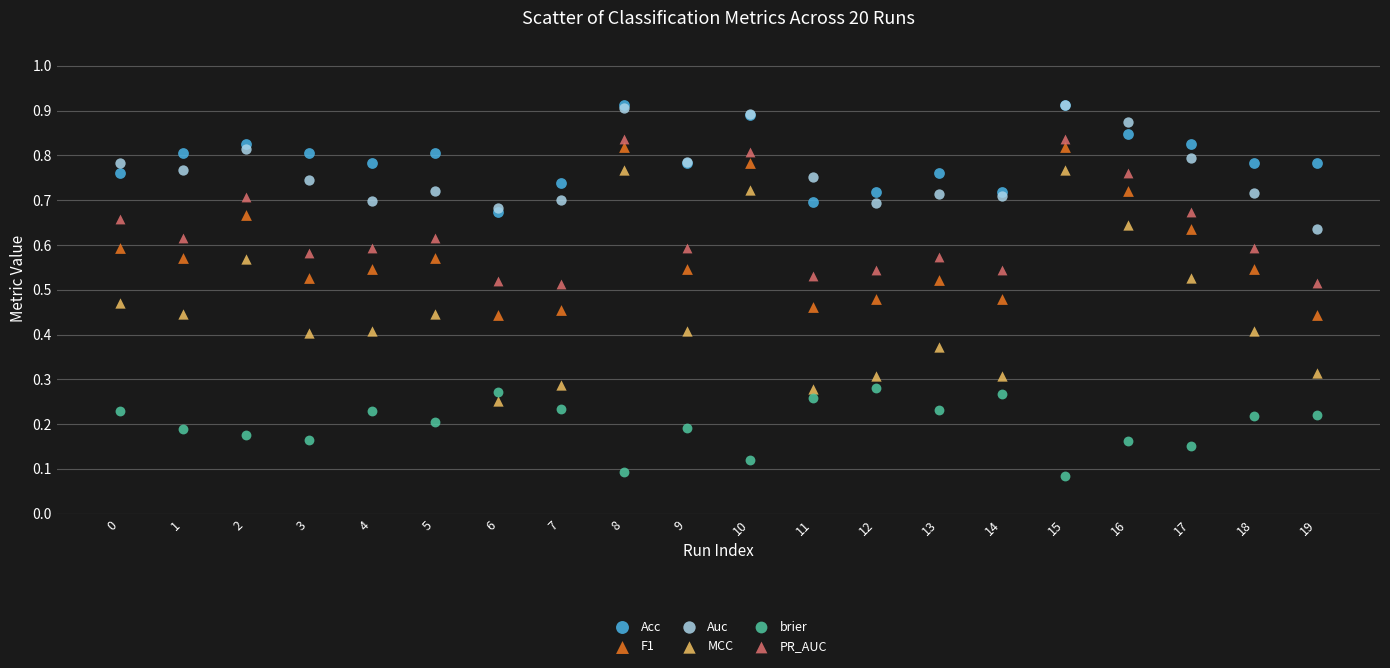

What are all the series names shown in the legend?

Acc, F1, Auc, MCC, brier, PR_AUC